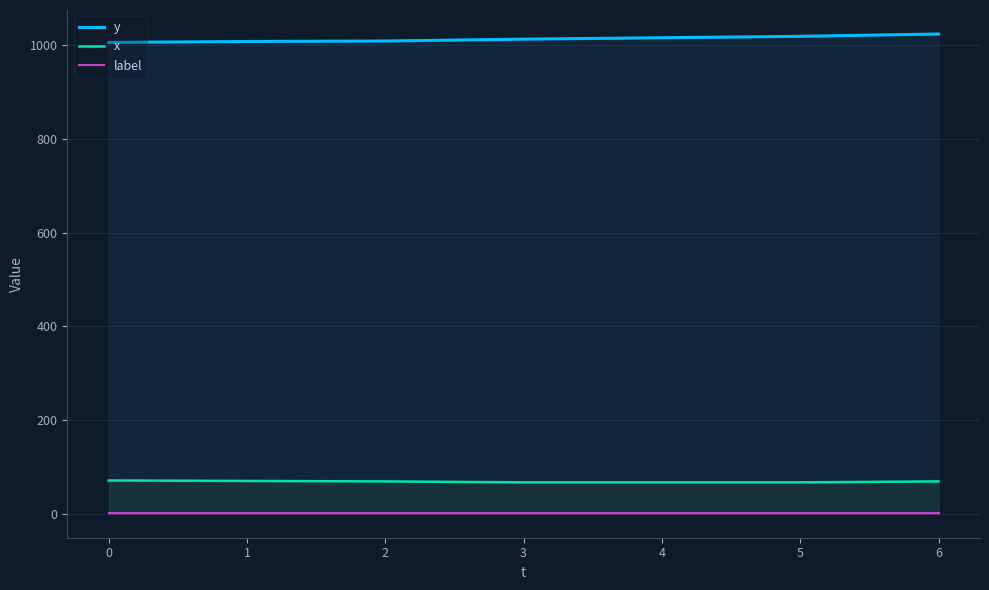

What is the total value across all series at 2?

1079